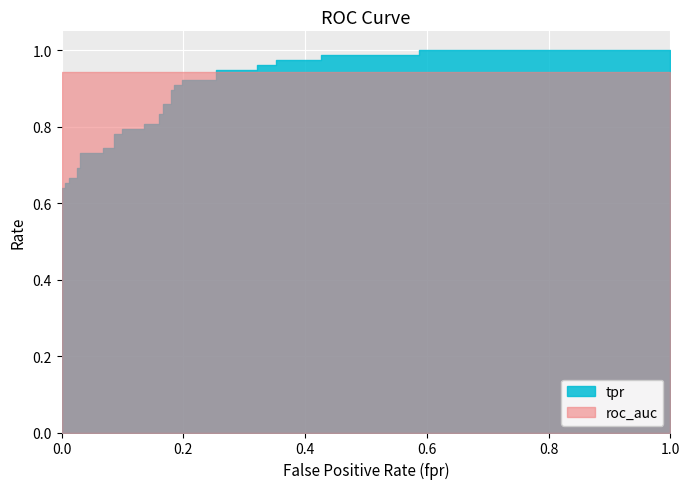

Count the number of data series in this chart.

2